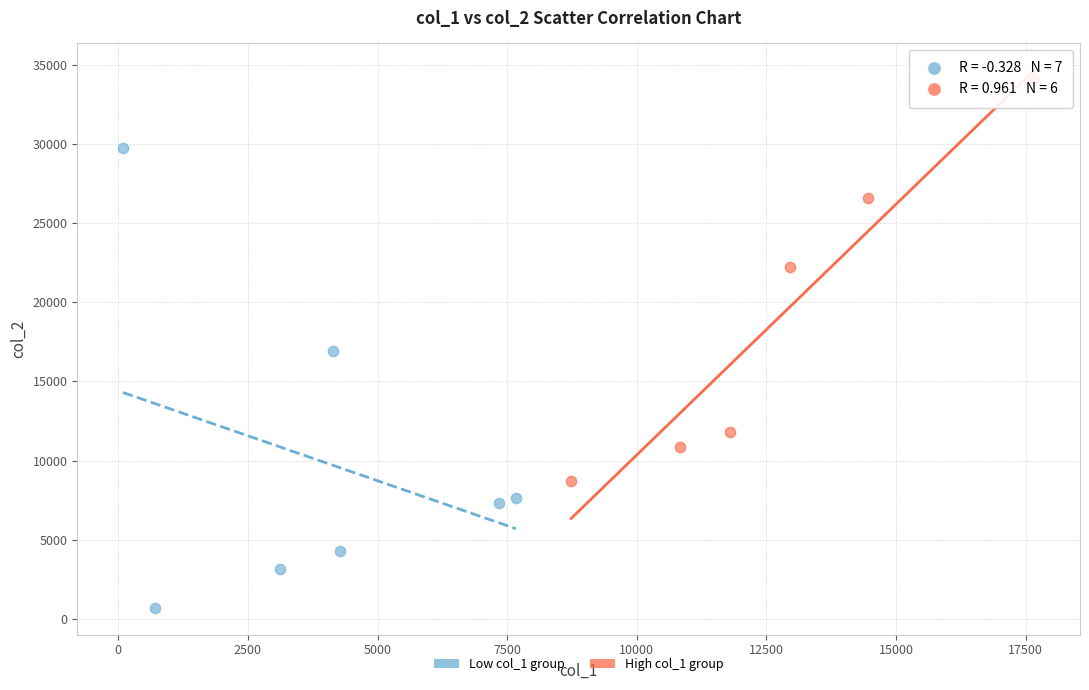

Which series reaches the minimum Y coordinate?

Low col_1 group